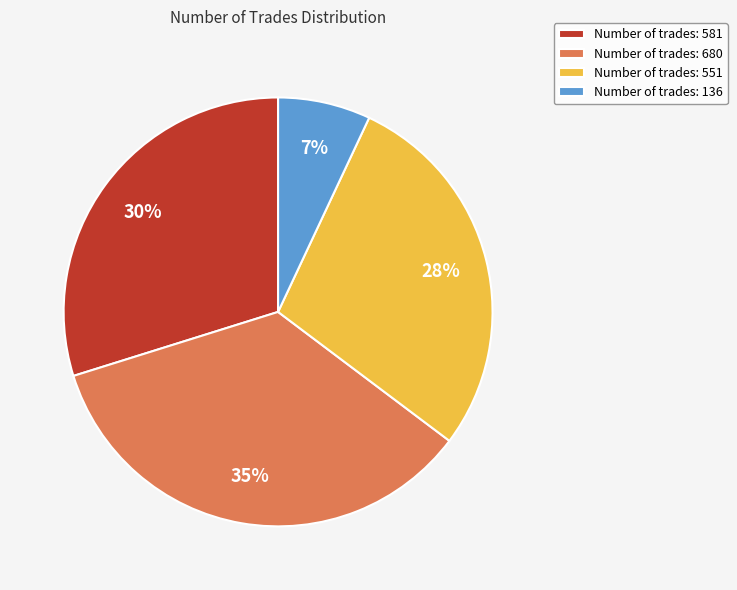

To the nearest percent, what is the average slice percentage?

25%